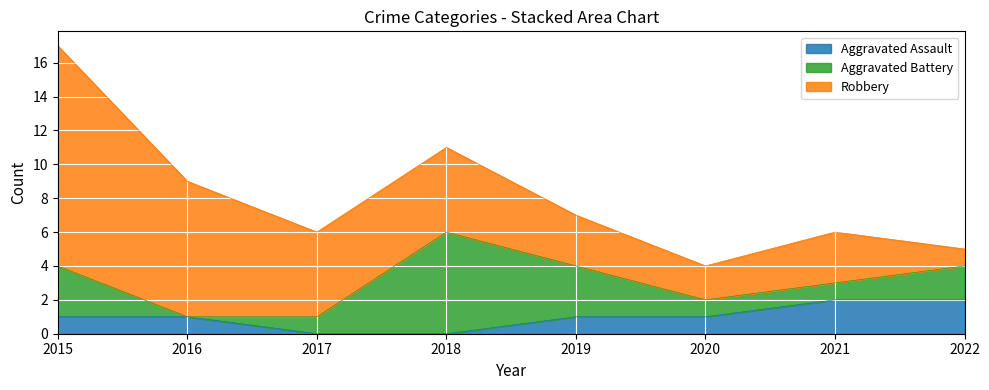

Count the Aggravated Assault values in the range 1 to 2.

6